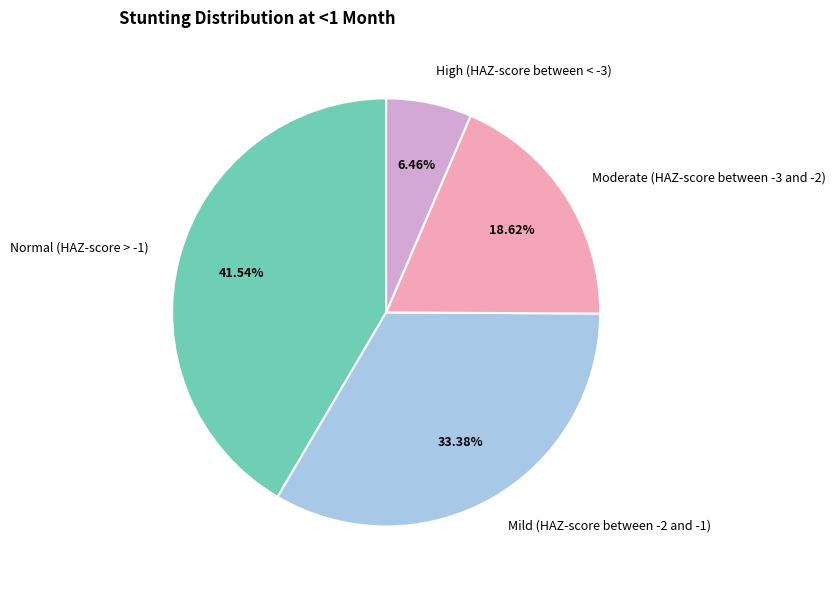

Which has a higher value, Normal (HAZ-score > -1) or High (HAZ-score between < -3)?

Normal (HAZ-score > -1)